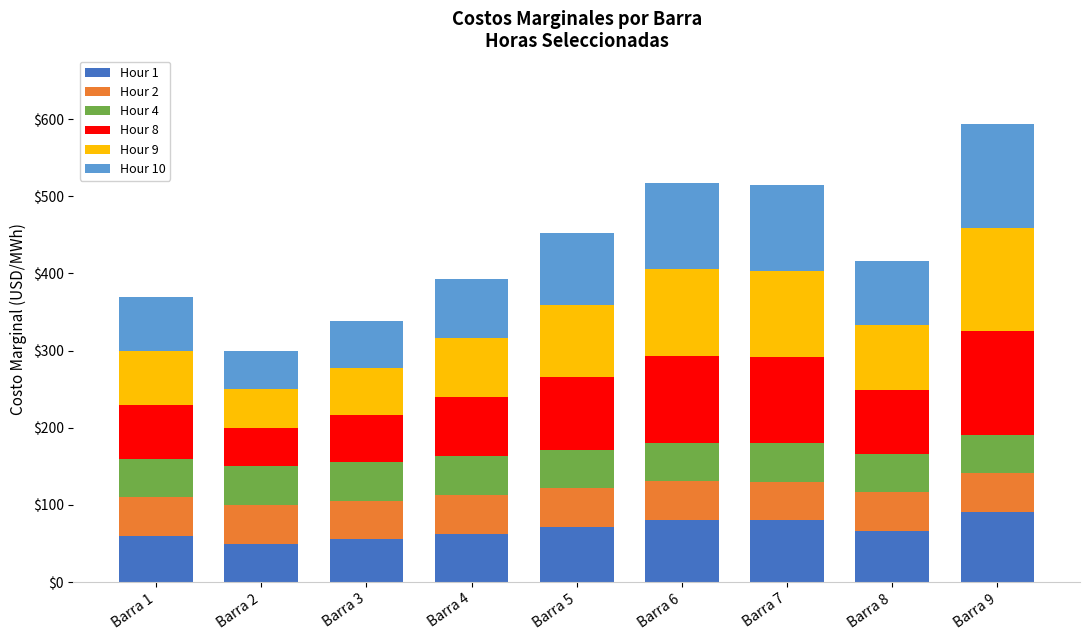

What is the difference between the maximum and minimum values in the Hour 1 series?

41.1